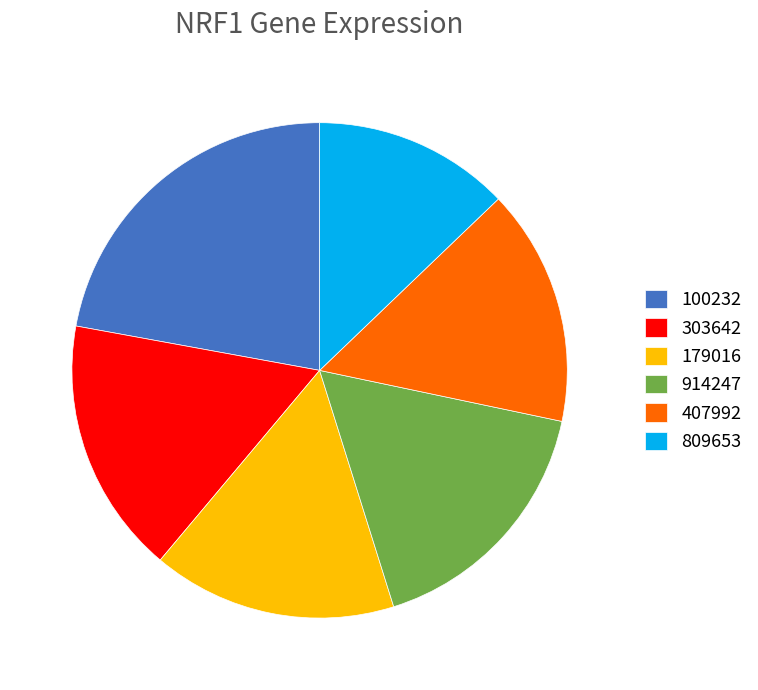

Do 179016 and 914247 together represent more than half of the pie?

No